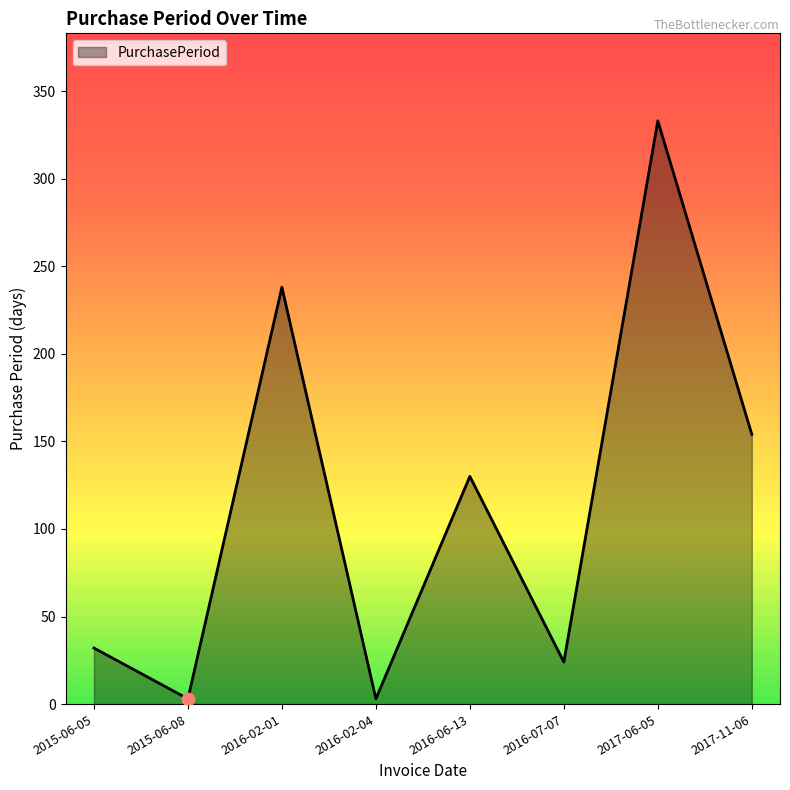

What is the change in value from 2015-06-05 to 2016-06-13?

+98